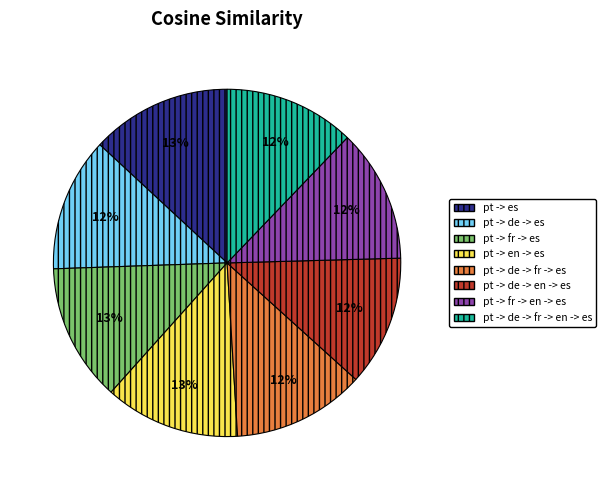

Between pt -> es and pt -> de -> fr -> en -> es, which is larger?

pt -> es